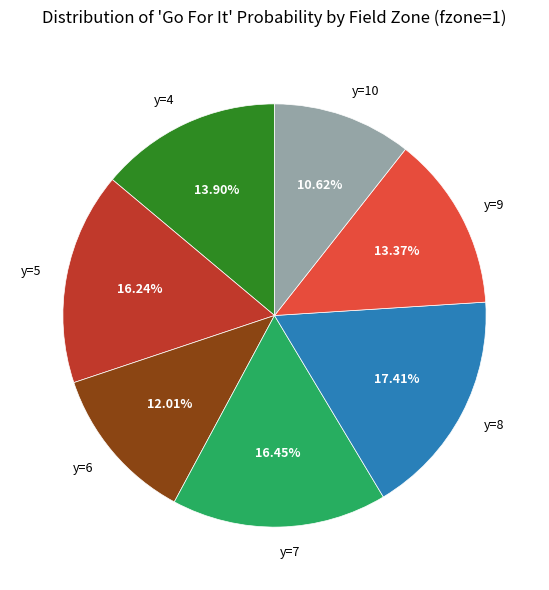

Do y=7 and y=4 together represent more than half of the pie?

No